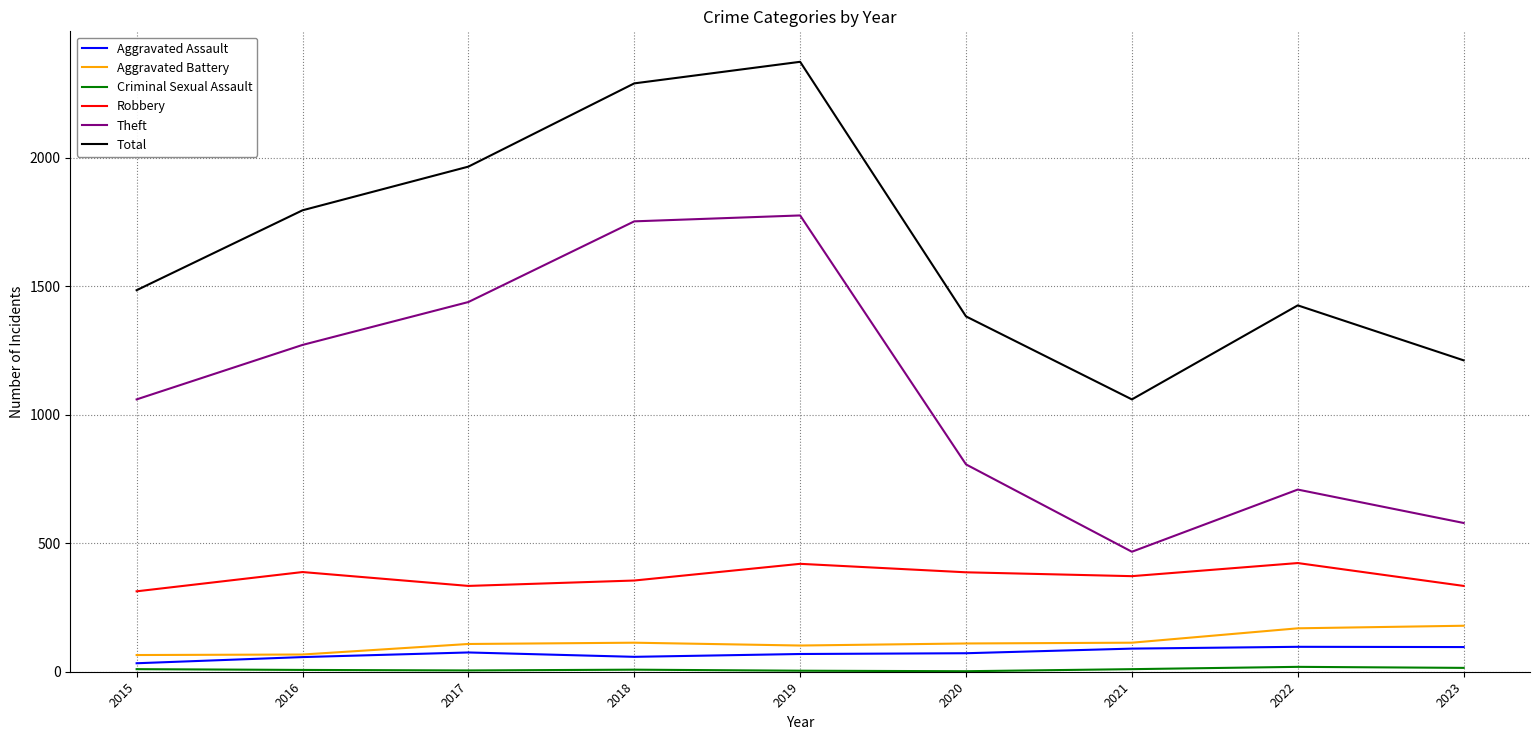

True or false: Robbery and Aggravated Assault cross at least once.

False